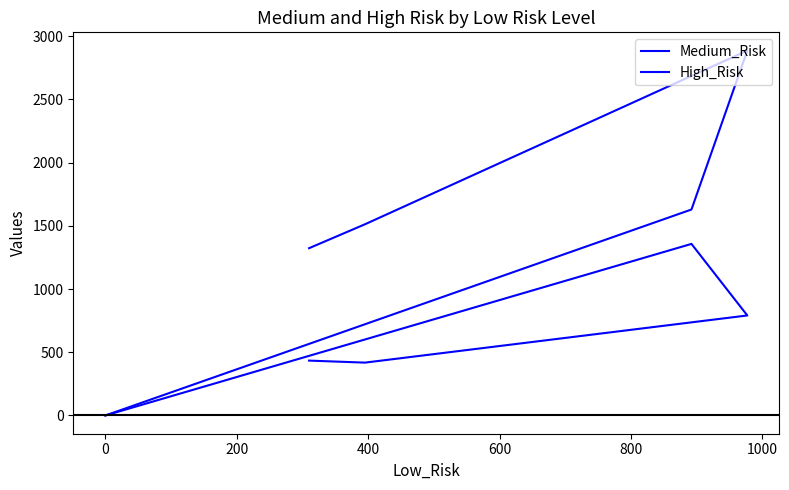

How many distinct data groups are displayed?

2